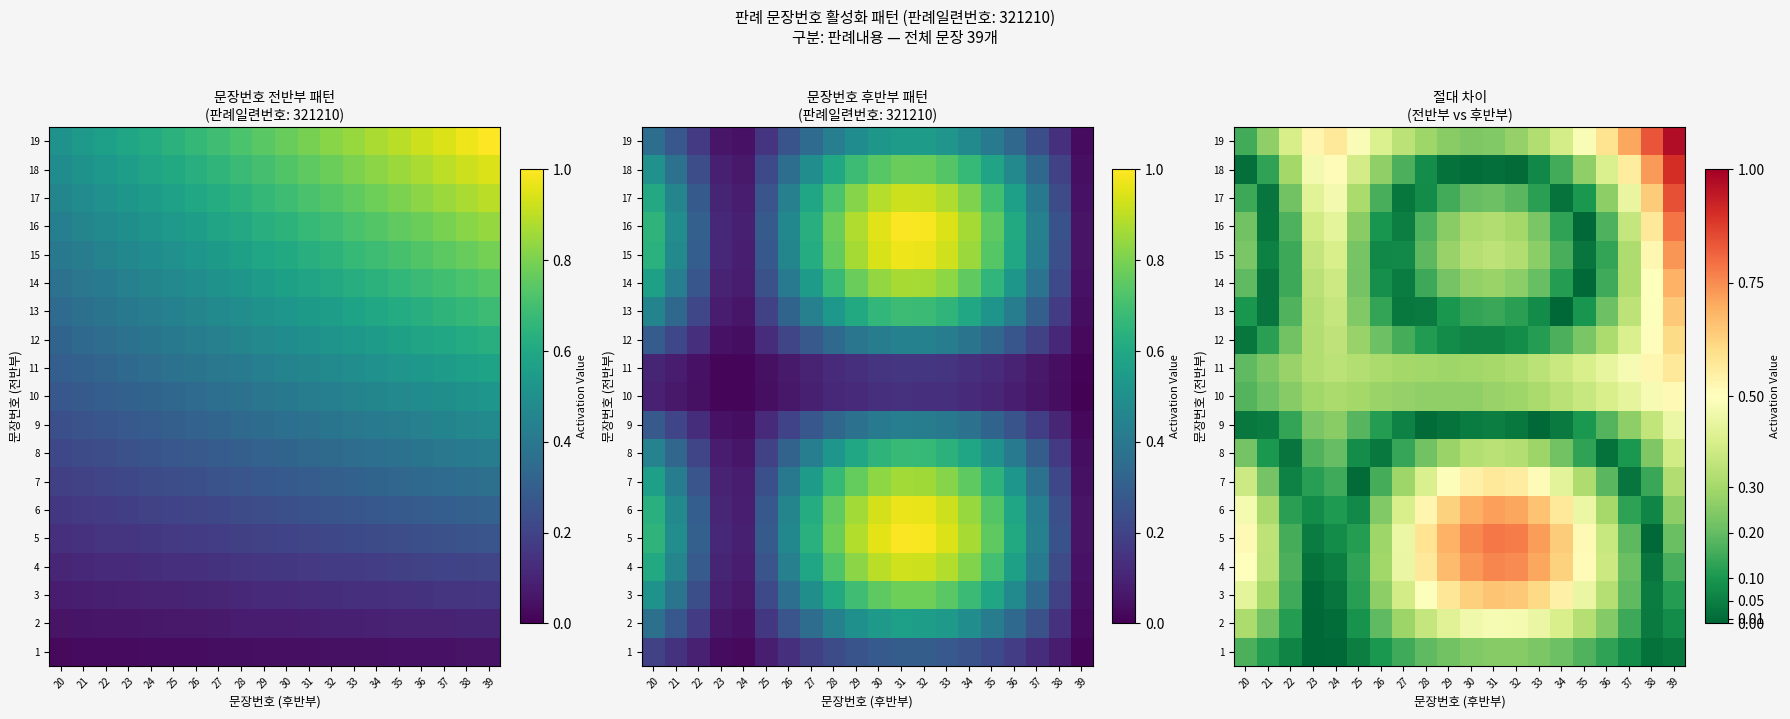

Which category has the highest value in the 14 series?

39